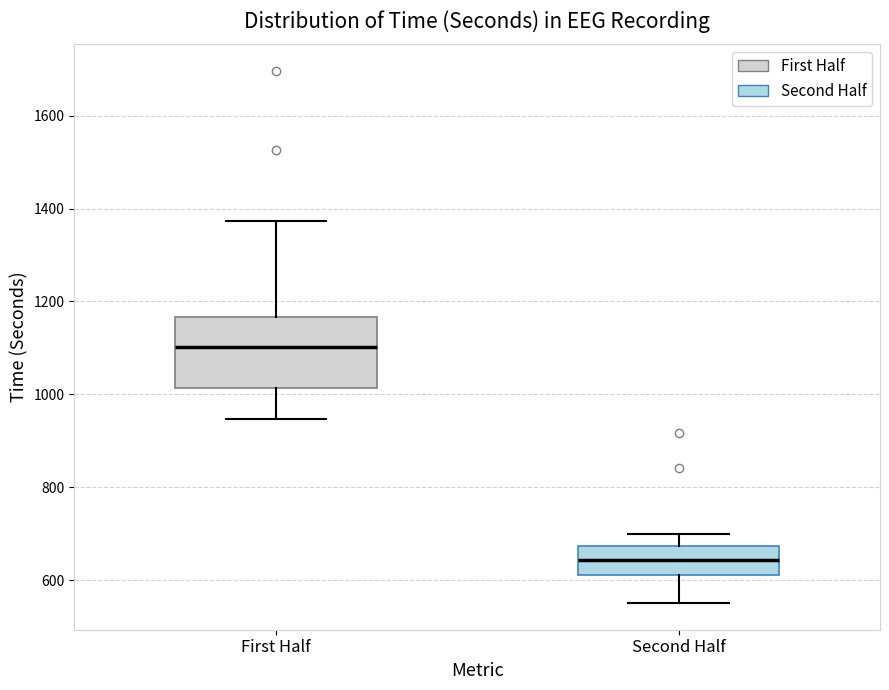

Where does the median line of the box for First Half sit on the y-axis? The values are not printed on the chart, so give them approximately, as read against the axis.

1100